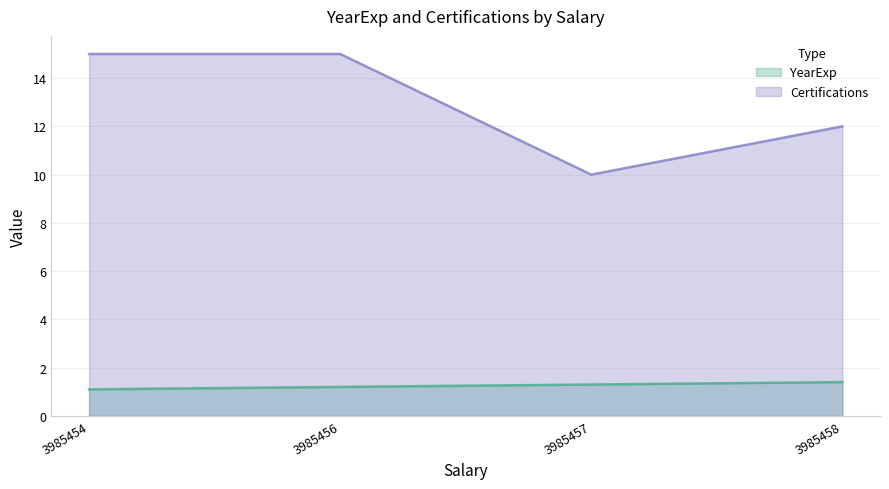

What is the maximum value shown in the chart?

15.0